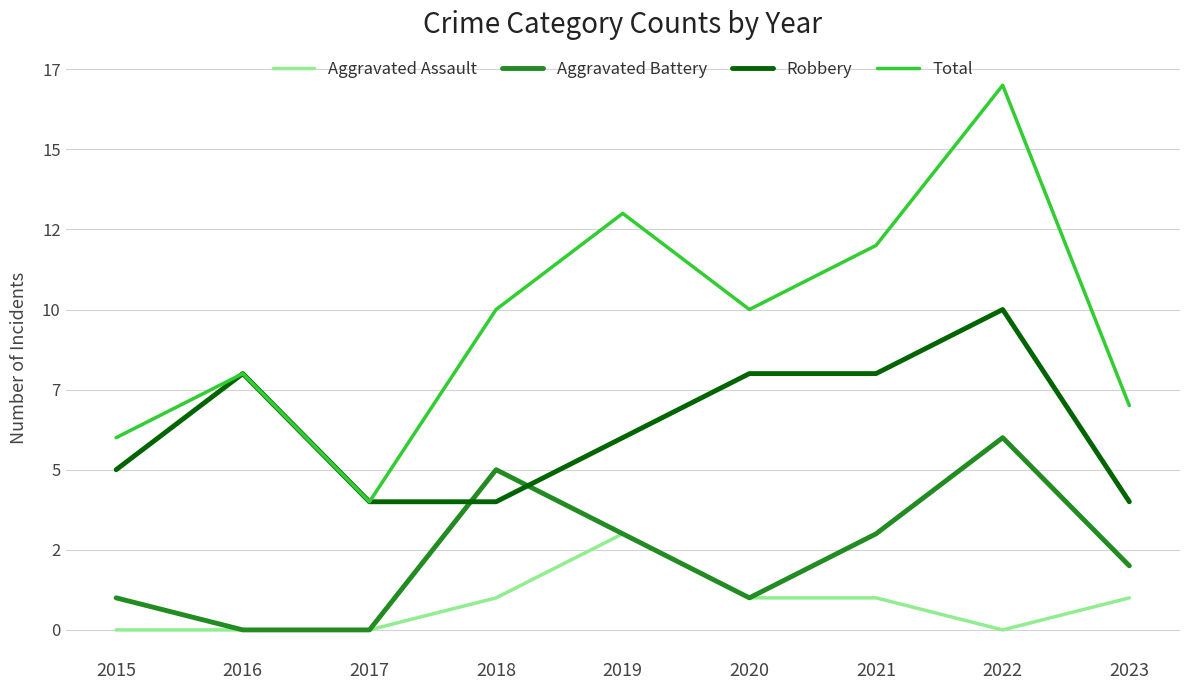

True or false: Aggravated Battery and Total intersect in this chart.

False